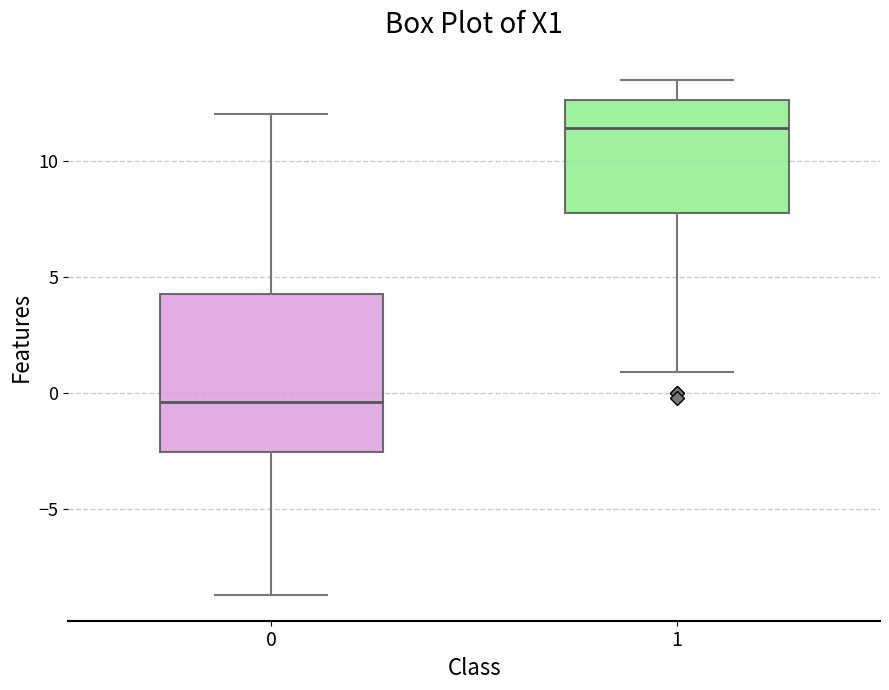

Comparing the boxes themselves (not the whiskers), which one is the tallest?

0